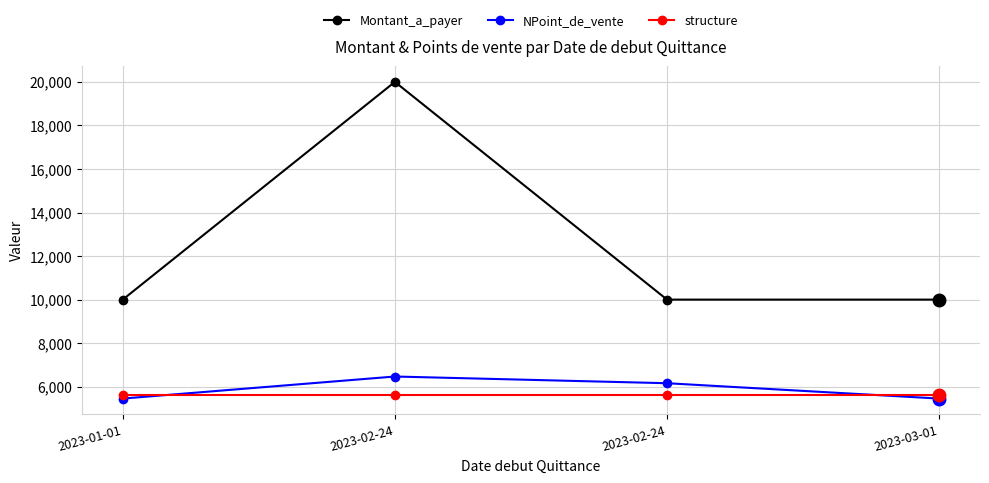

What are all the series names shown in the legend?

Montant_a_payer, NPoint_de_vente, structure